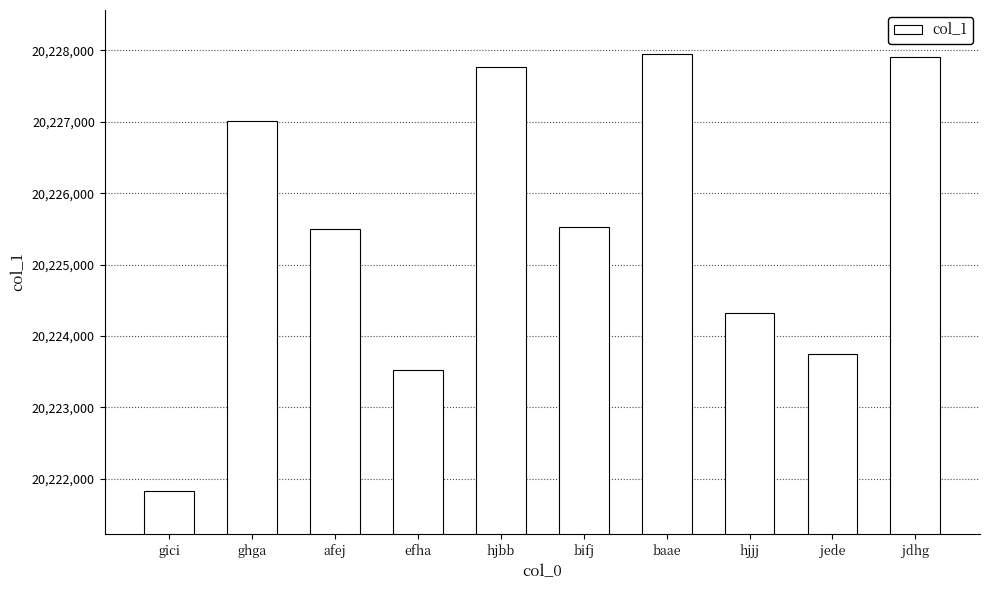

Between jede and afej, which is larger?

afej